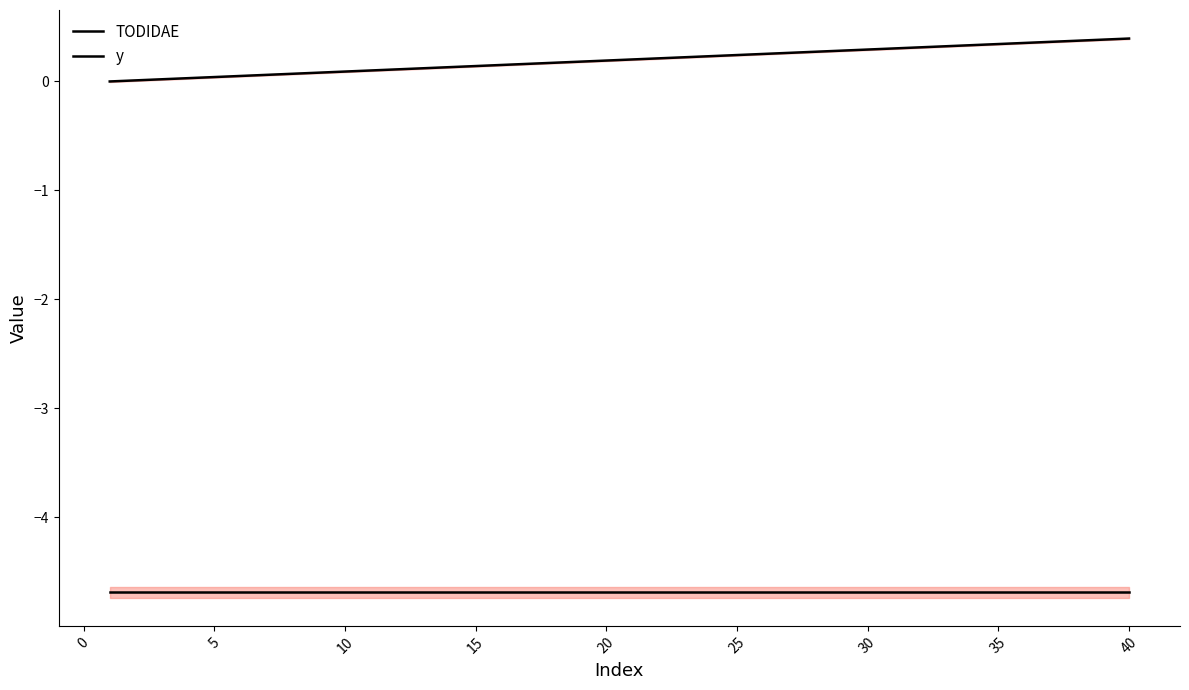

Between 5 and 29, which series saw the biggest shift?

TODIDAE